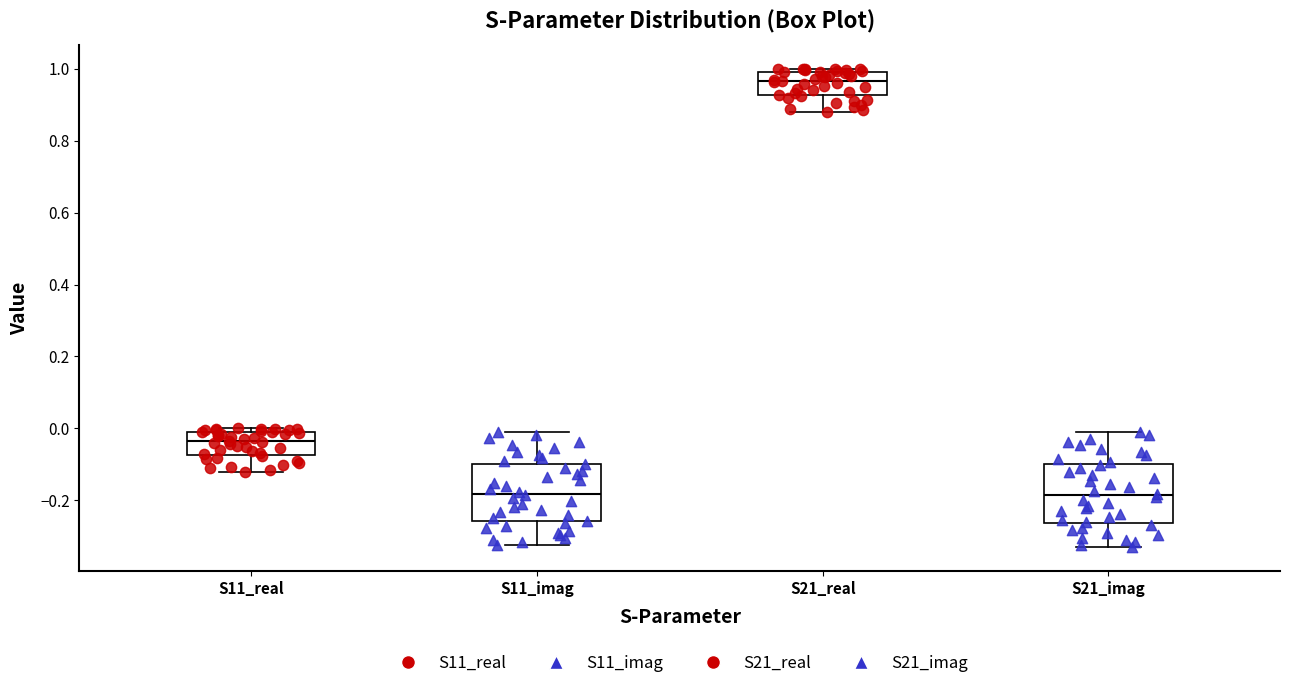

Where is the lower edge of the box for S11_real on the y-axis? The values are not printed on the chart, so give them approximately, as read against the axis.

-0.08